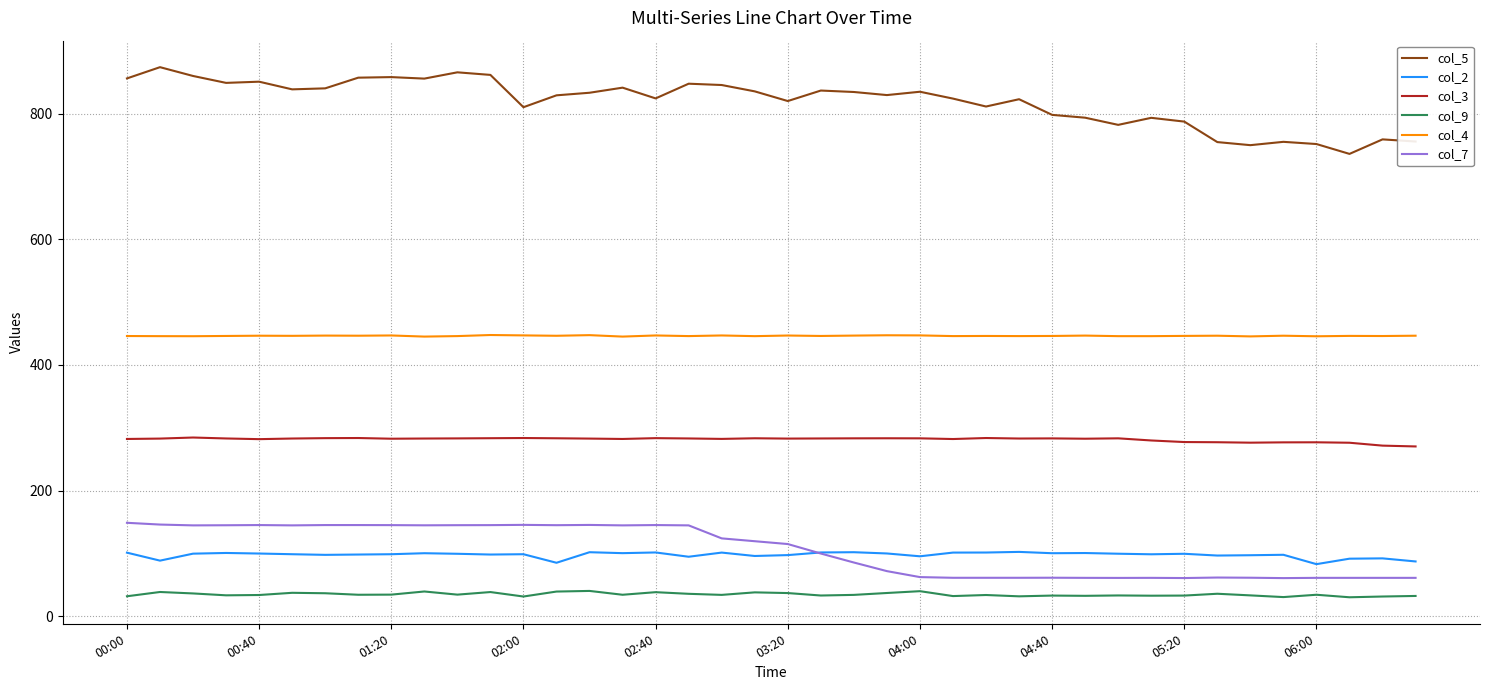

True or false: col_5 and col_3 cross at least once.

False